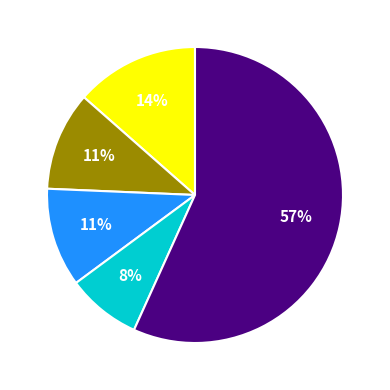

How many segments does this pie chart have?

5